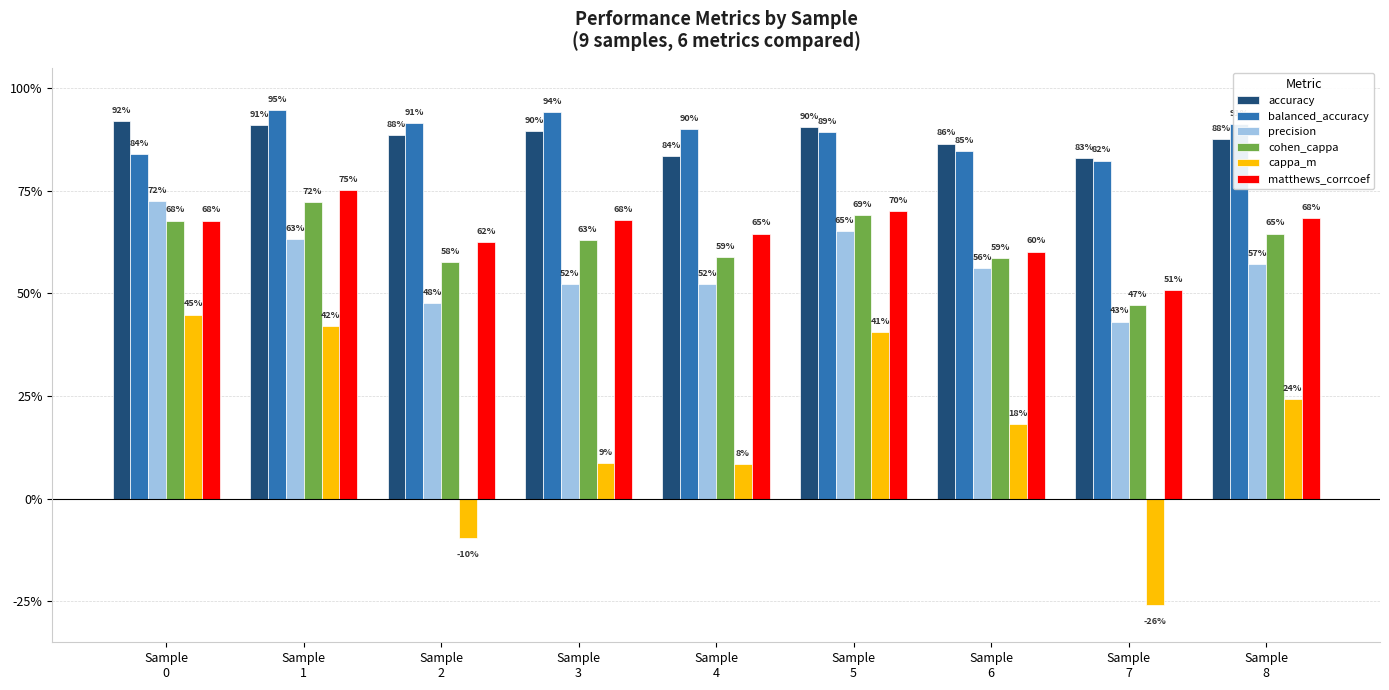

What is the difference between the maximum and second lowest values in the accuracy series?

0.1